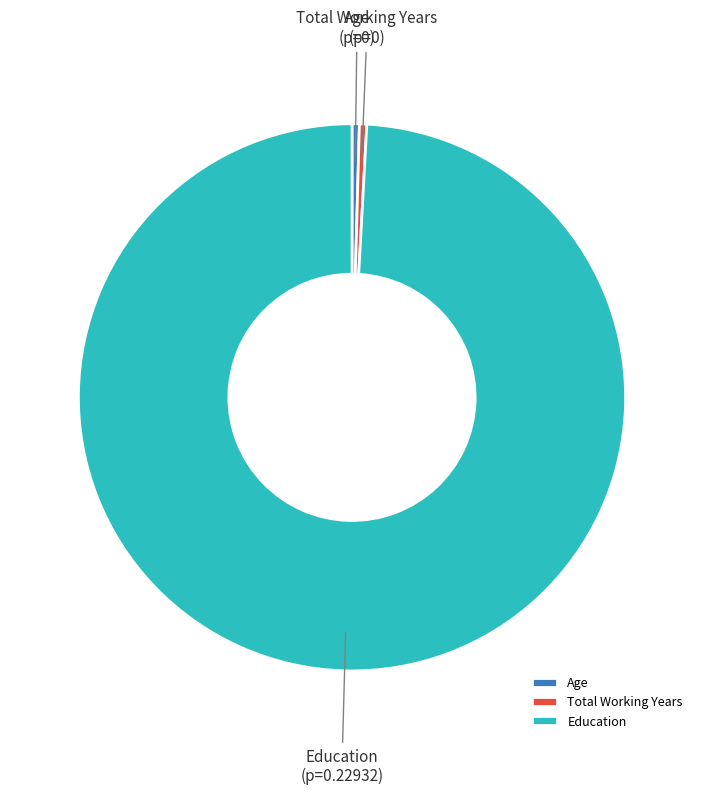

What is the majority slice?

Education